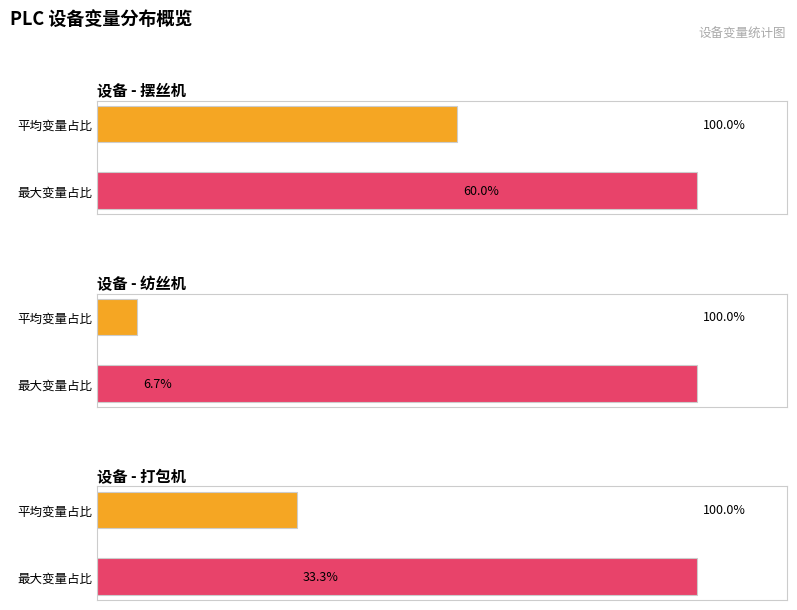

What is the average value of the 摆丝机 series?

80.0